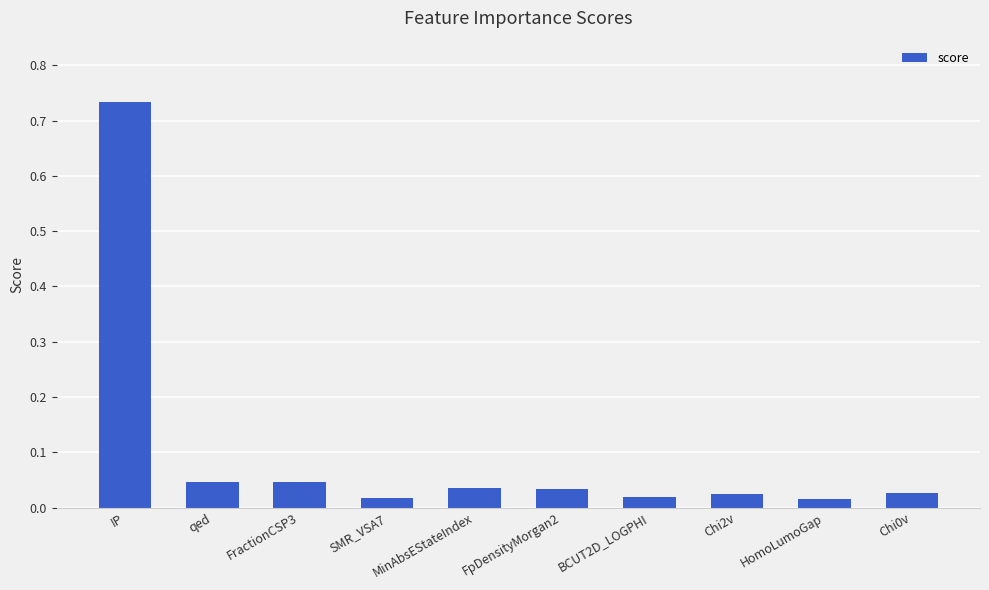

Does the chart contain stacked bars?

No